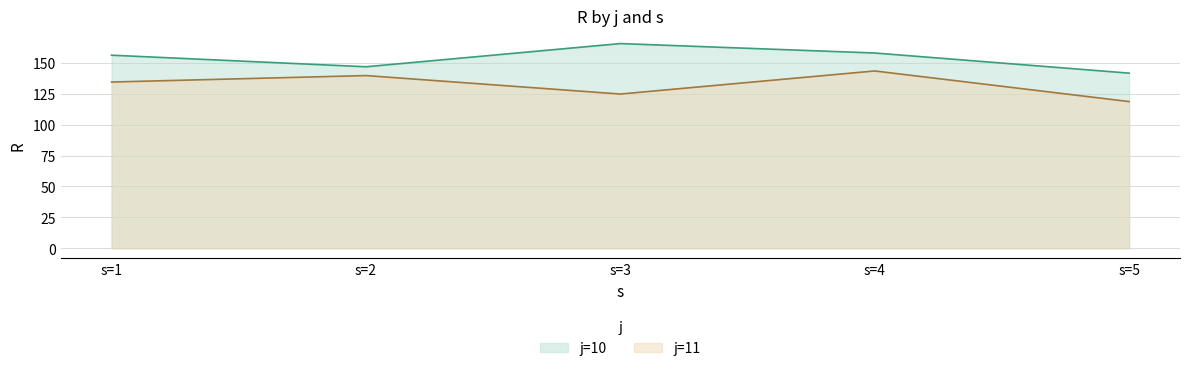

What is the difference between the highest and lowest values at s=4?

14.5